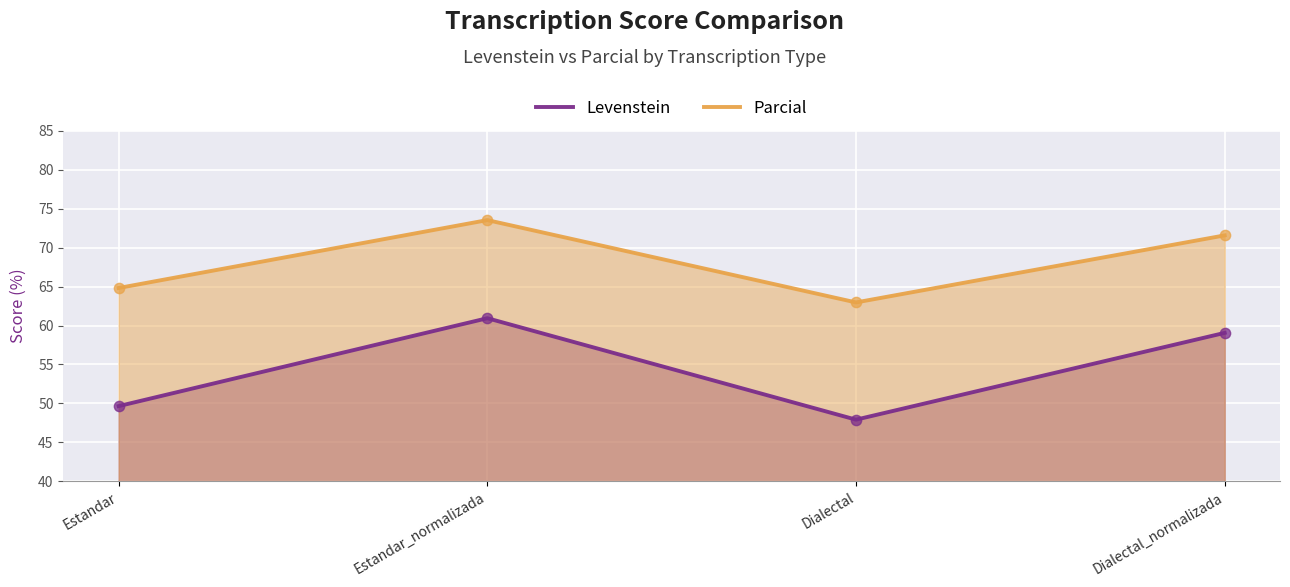

Which series has the largest Y range (max minus min)?

Levenstein